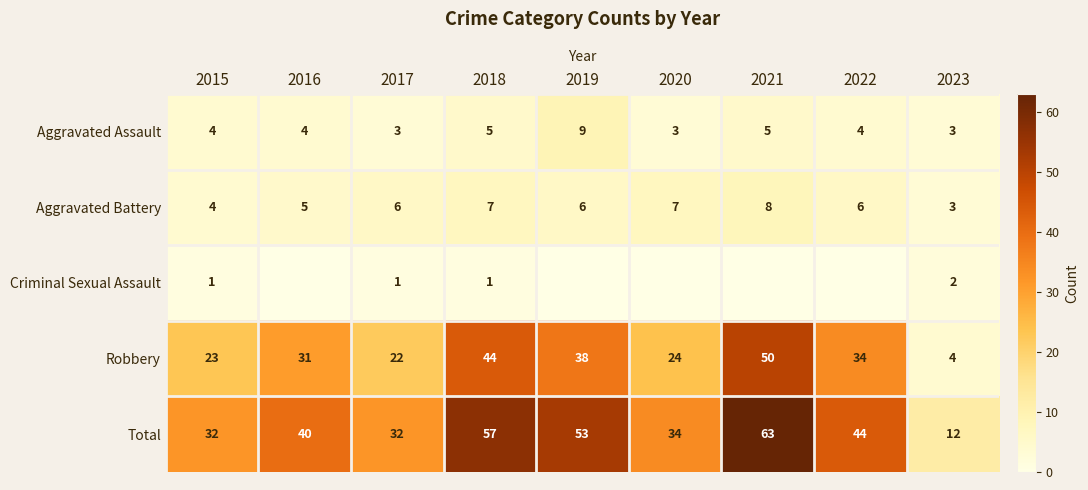

What is the difference between the Aggravated Assault values at 2015 and 2023?

1